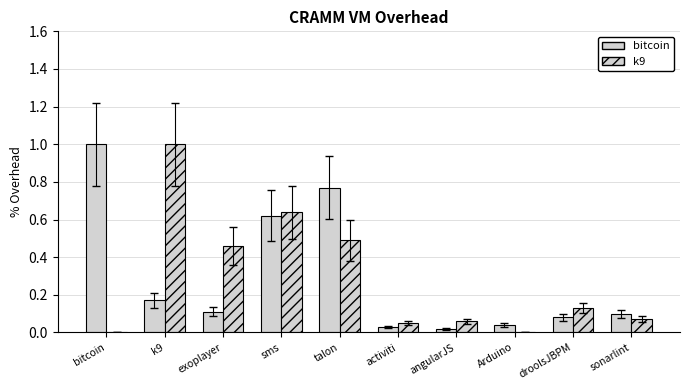

Reading right to left, transcribe all the data shown in this chart.

bitcoin: sonarlint=0.1	droolsJBPM=0.1	Arduino=0.0	angularJS=0.0	activiti=0.0	talon=0.8	sms=0.6	exoplayer=0.1	k9=0.2	bitcoin=1.0
k9: sonarlint=0.1	droolsJBPM=0.1	Arduino=0.0	angularJS=0.1	activiti=0.1	talon=0.5	sms=0.6	exoplayer=0.5	k9=1.0	bitcoin=0.0